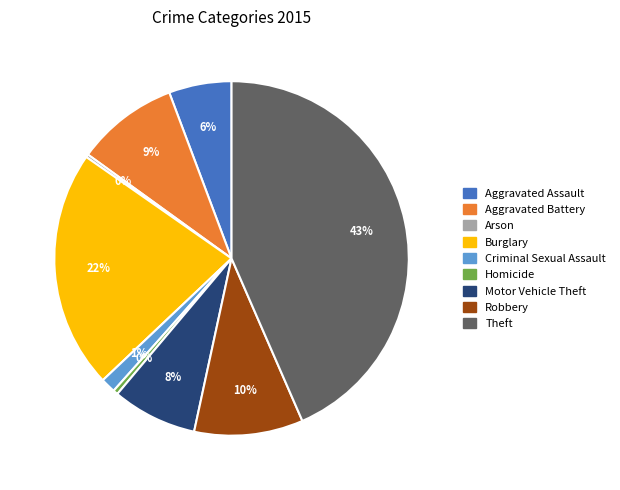

True or false: Criminal Sexual Assault accounts for 1% of the total.

True